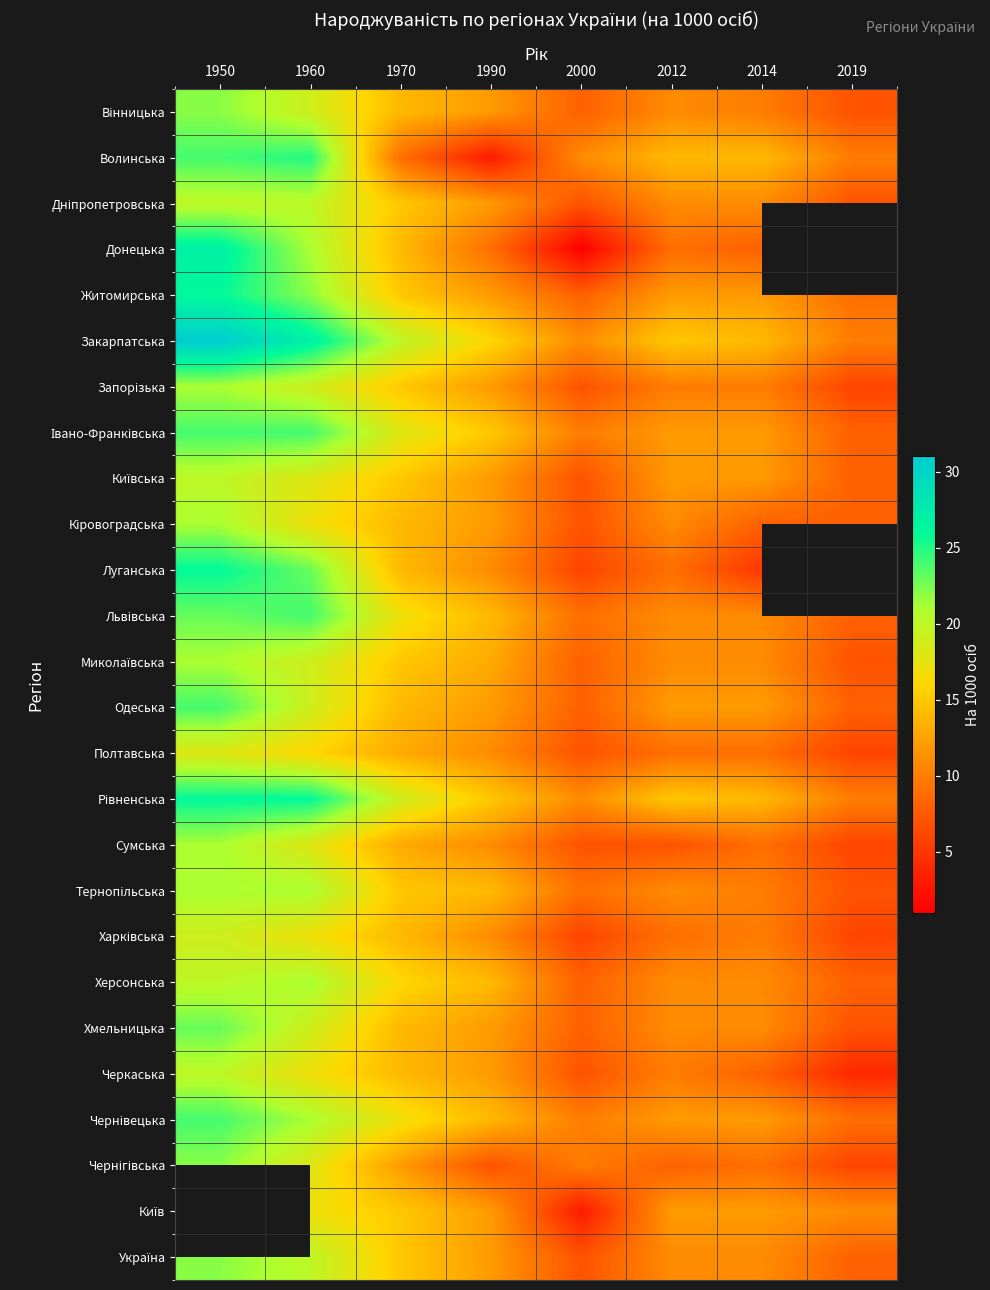

What is the difference between the Тернопільська values at 2014 and 1960?

11.0